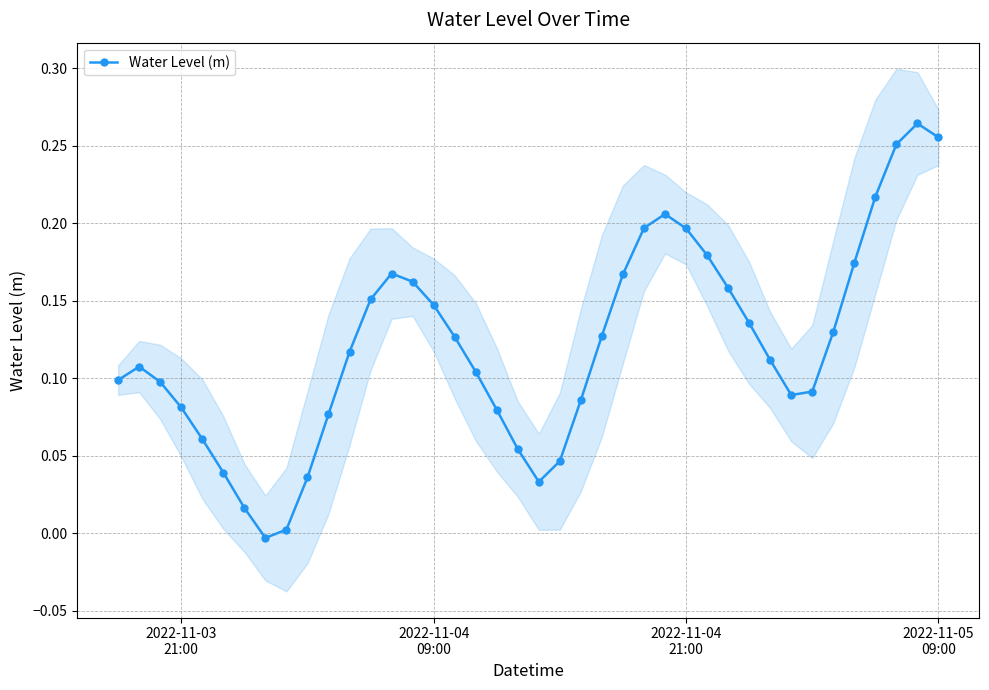

The chart shows a value of 0.3 at 12. True or false?

False